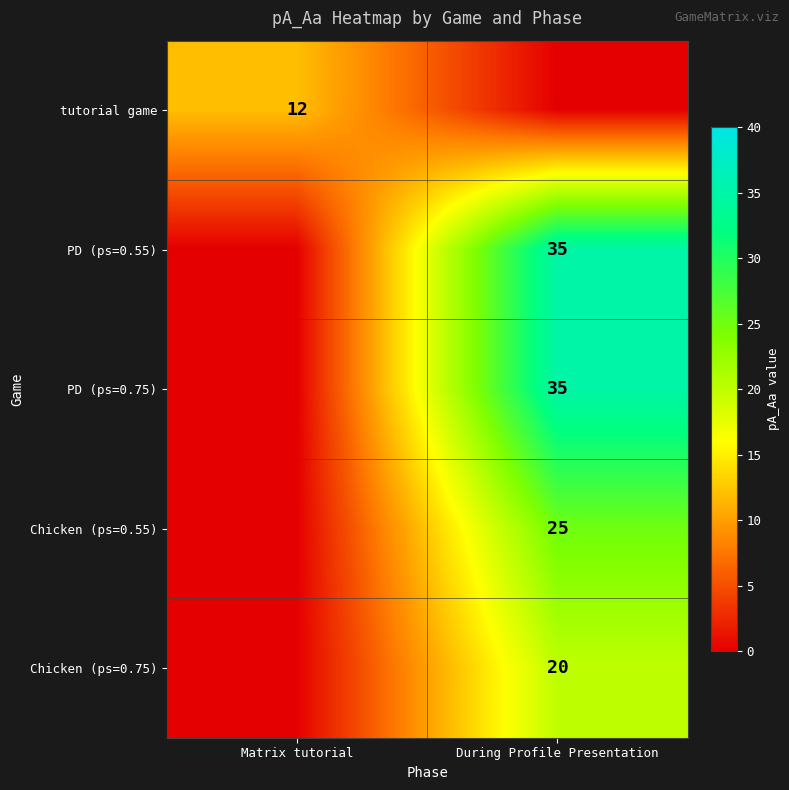

The Chicken (ps=0.75) series shows 28 at During Profile Presentation. True or false?

False